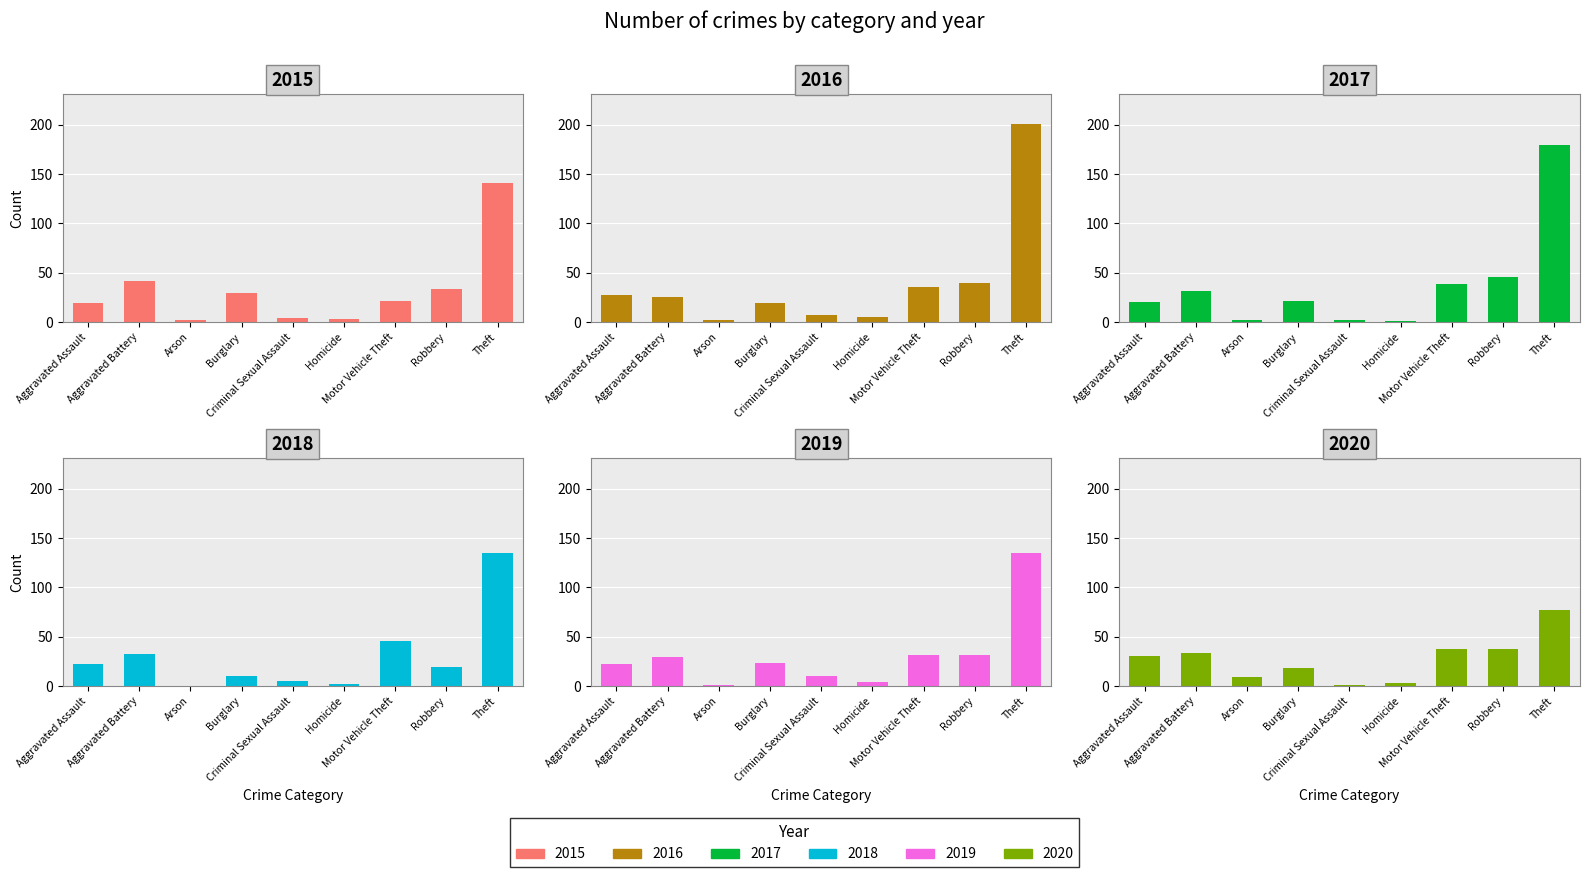

What is the greatest value displayed?

201